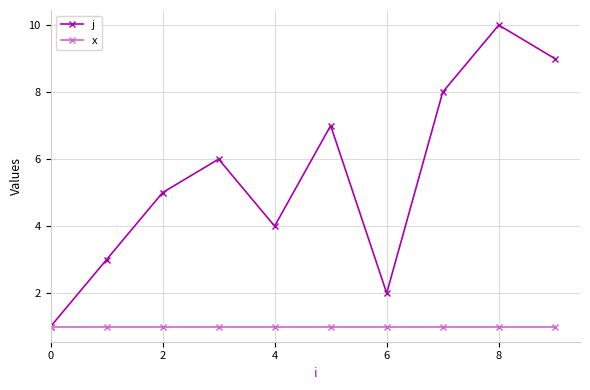

What is the value of the j point at the 8th from the left?

8